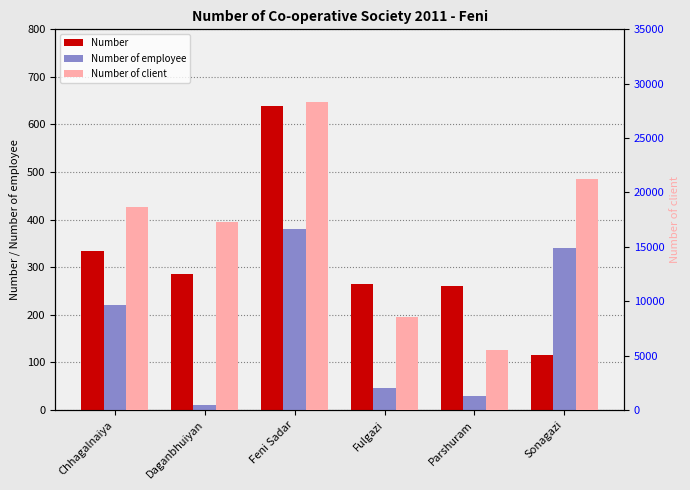

Which label corresponds to the largest value in the chart?

Feni Sadar